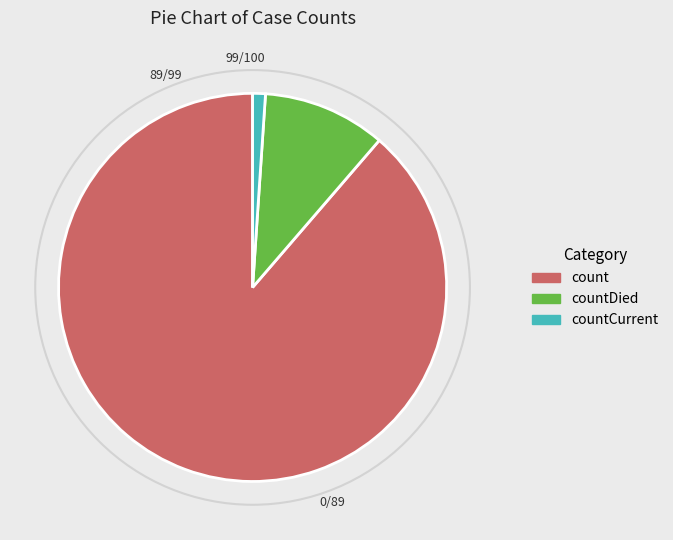

Rank the categories by value from lowest to highest.

countCurrent, countDied, count